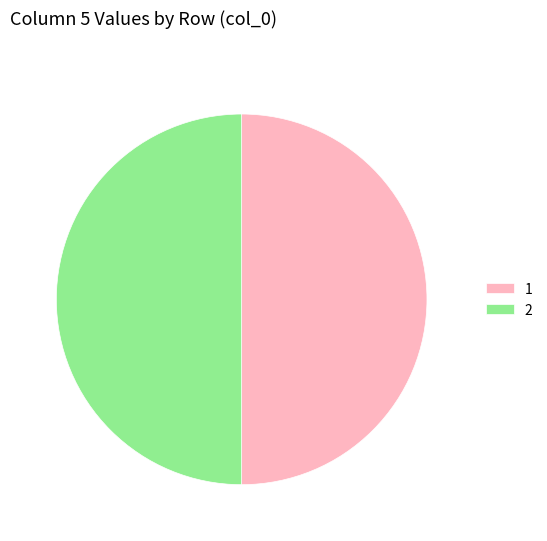

Is it true that 1 is 61% of the pie?

False